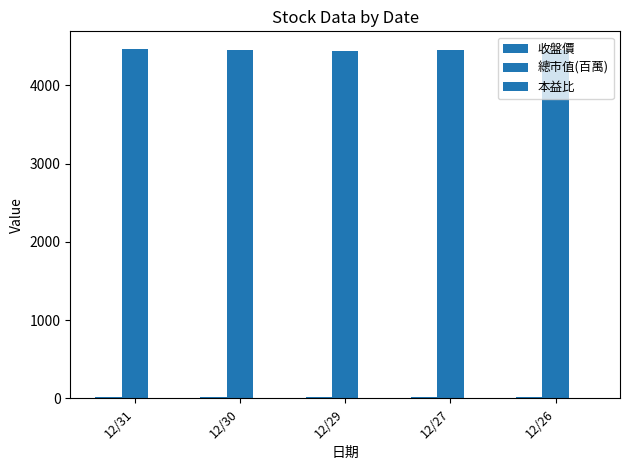

At which category is the sum across all series the highest?

12/31